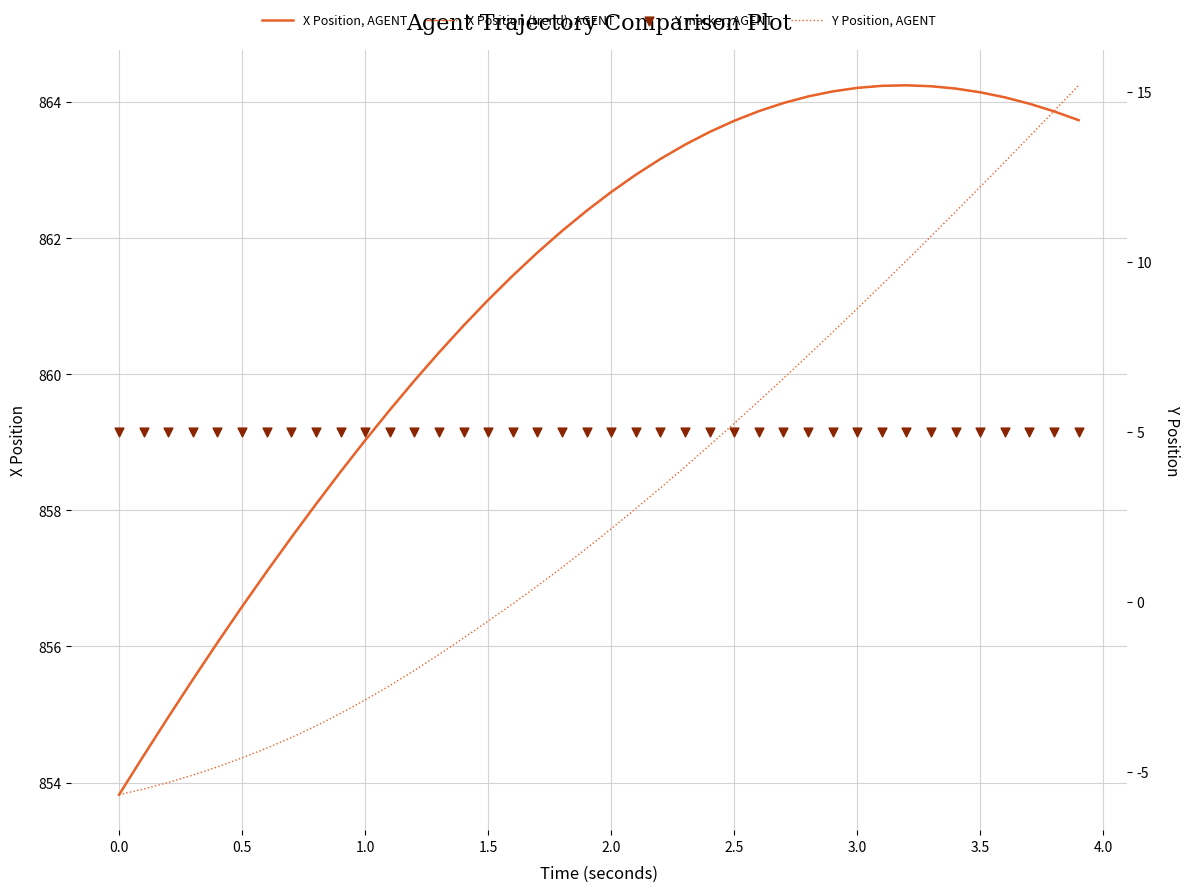

Is the value of X Position (trend), AGENT at 37 greater than the value of Y marker, AGENT at 4.5?

Yes